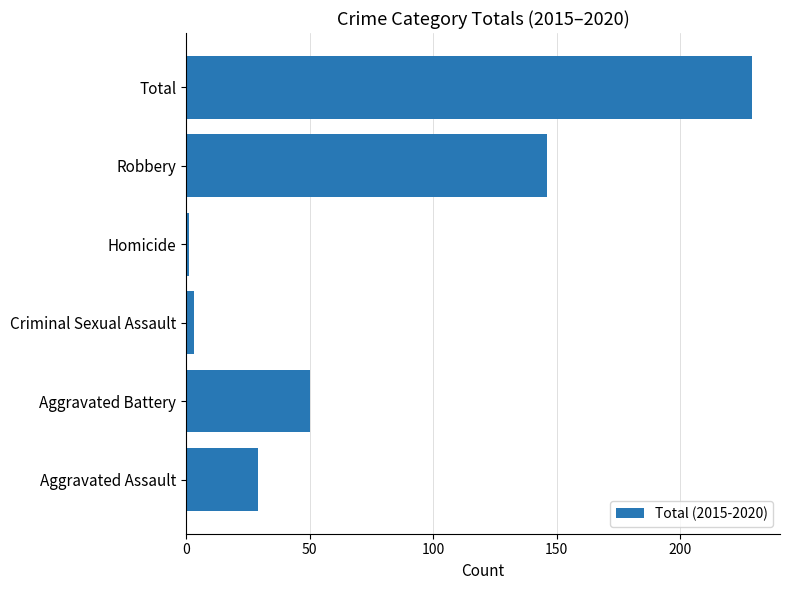

What is the minimum value shown in the chart?

1